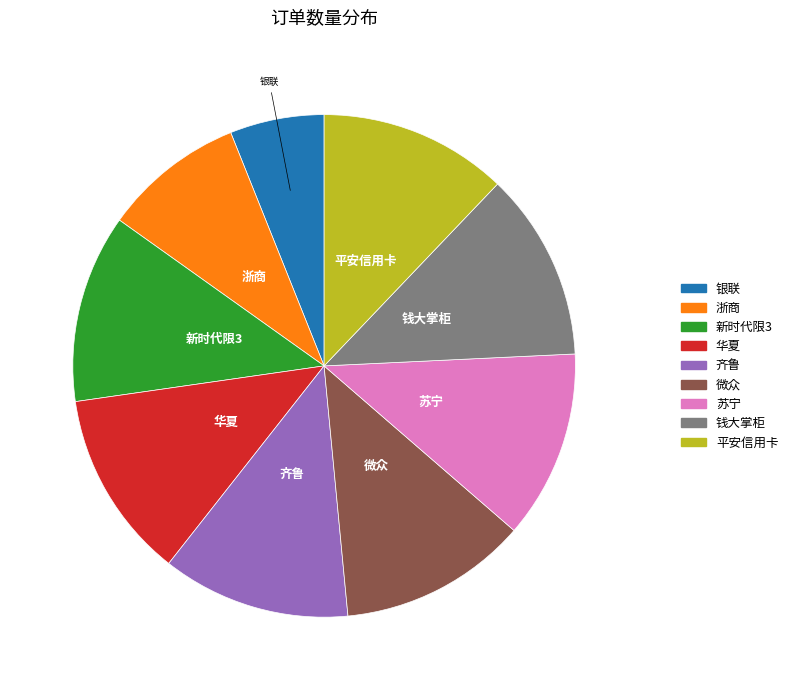

True or false: 平安信用卡 accounts for 26% of the total.

False